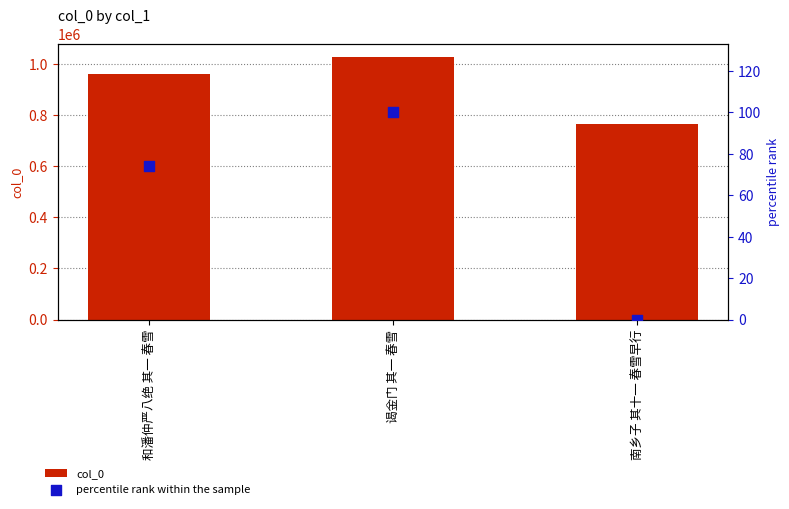

Which series contains the highest Y value?

col_0